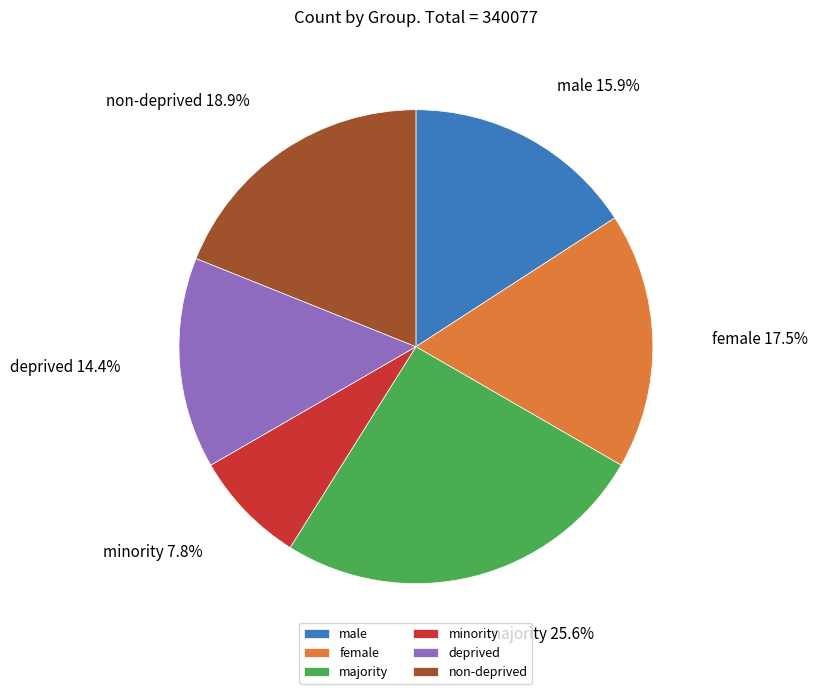

Which slice is the smallest?

minority